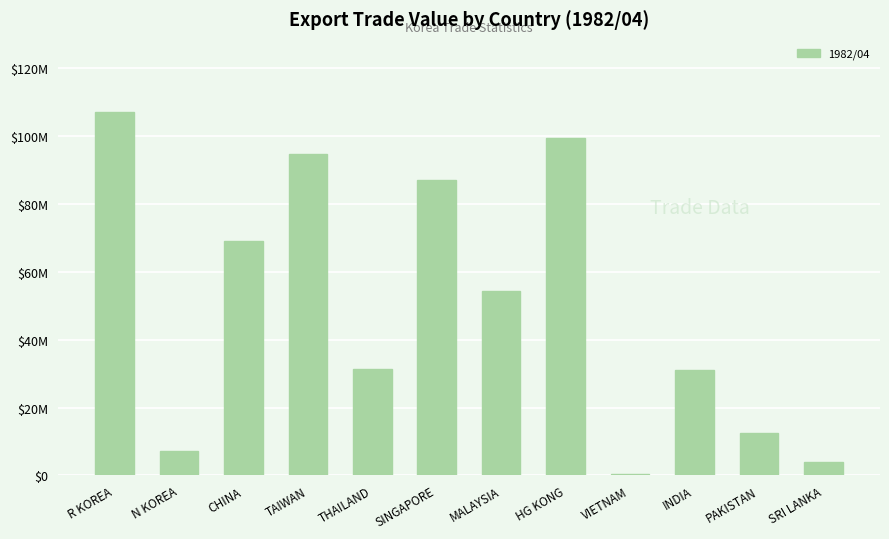

What is the difference between the maximum and second lowest values?

103151627